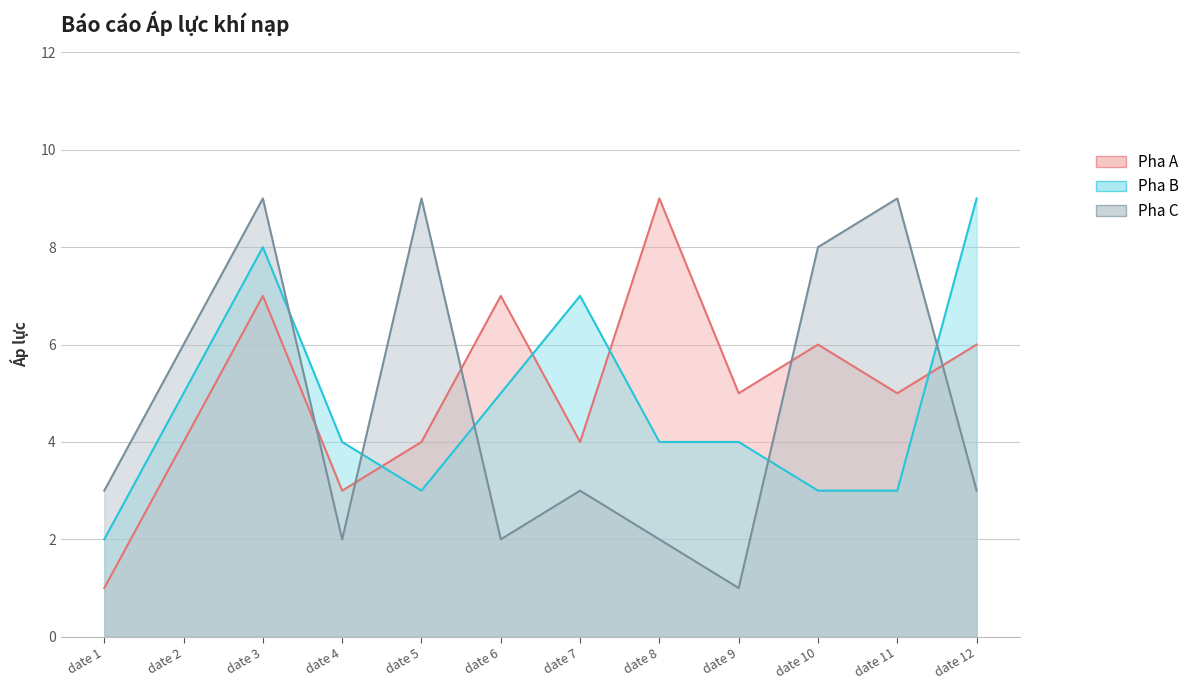

List the series in order of their peak value, lowest first.

Pha A, Pha B, Pha C